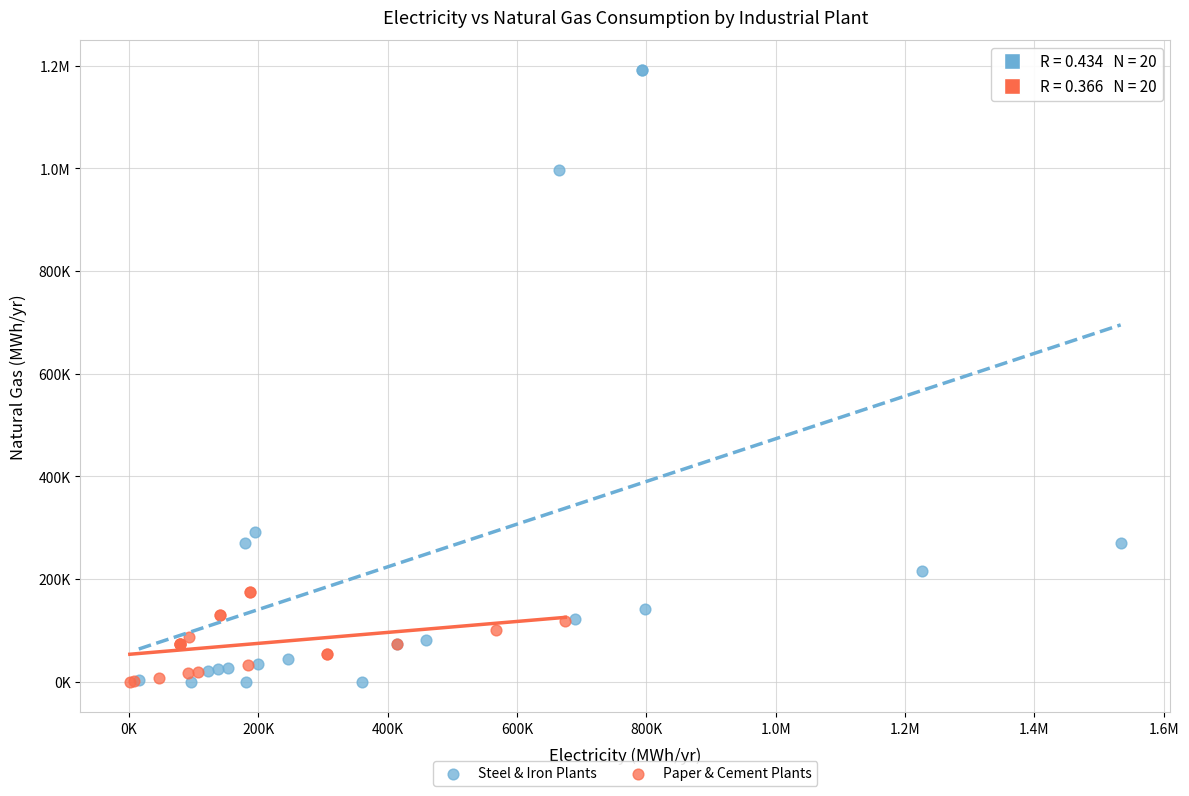

What are all the series names shown in the legend?

Steel & Iron Plants, Paper & Cement Plants